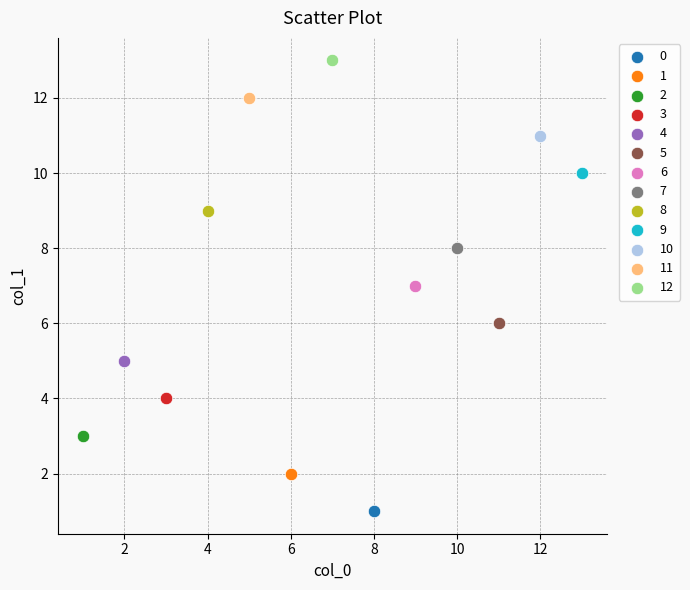

Which series contains the lowest Y value?

0